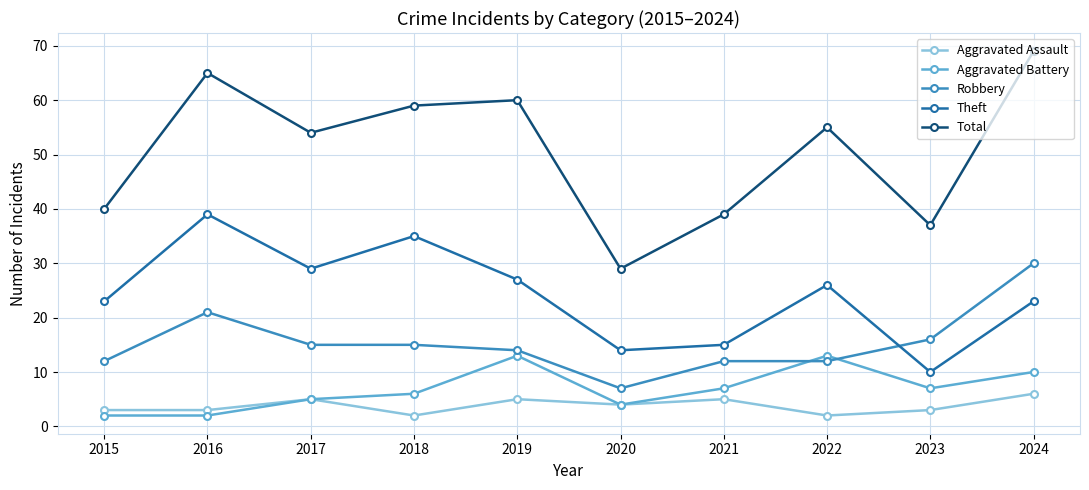

At which category is the sum across all series the highest?

2024